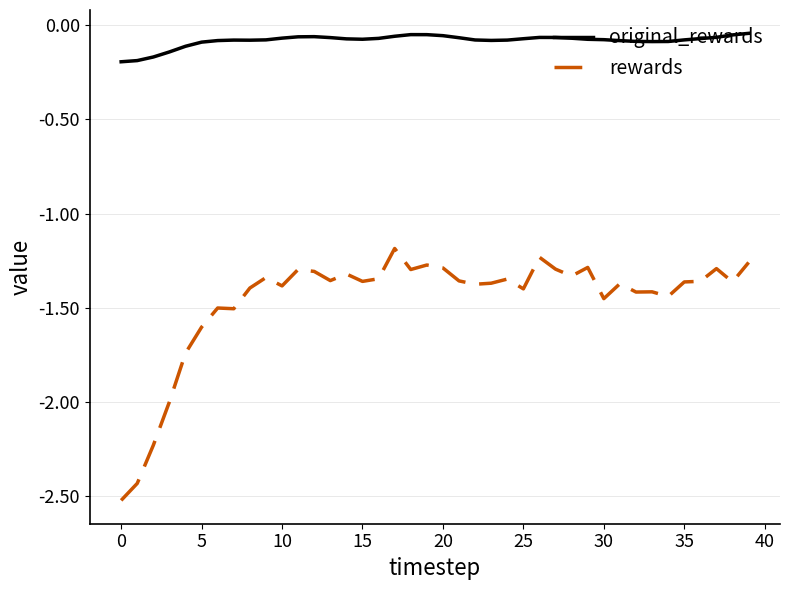

What are all the series names shown in the legend?

original_rewards, rewards